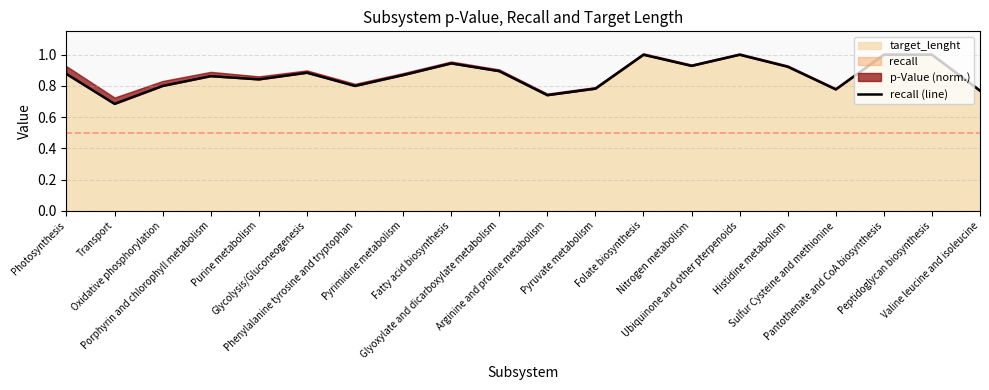

Reading left to right, what are all the values shown in this chart?

0.9	0.7	0.8	0.9	0.8	0.9	0.8	0.9	0.9	0.9	0.7	0.8	1.0	0.9	1.0	0.9	0.8	1.0	1.0	0.8